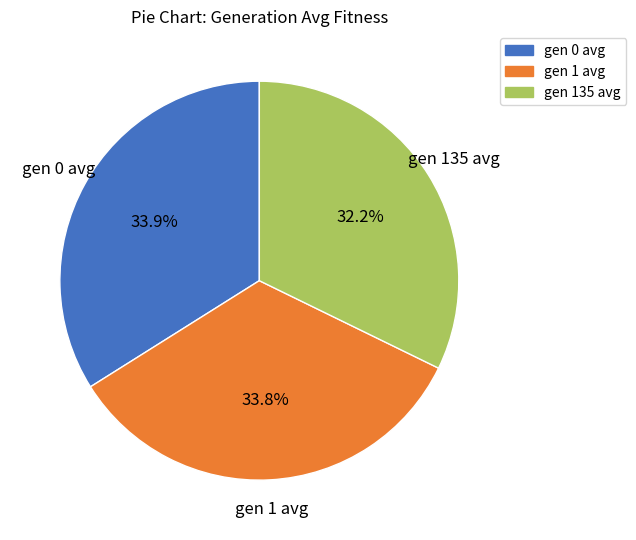

Approximately how many times larger is the value at gen 0 avg compared to gen 135 avg?

1.1